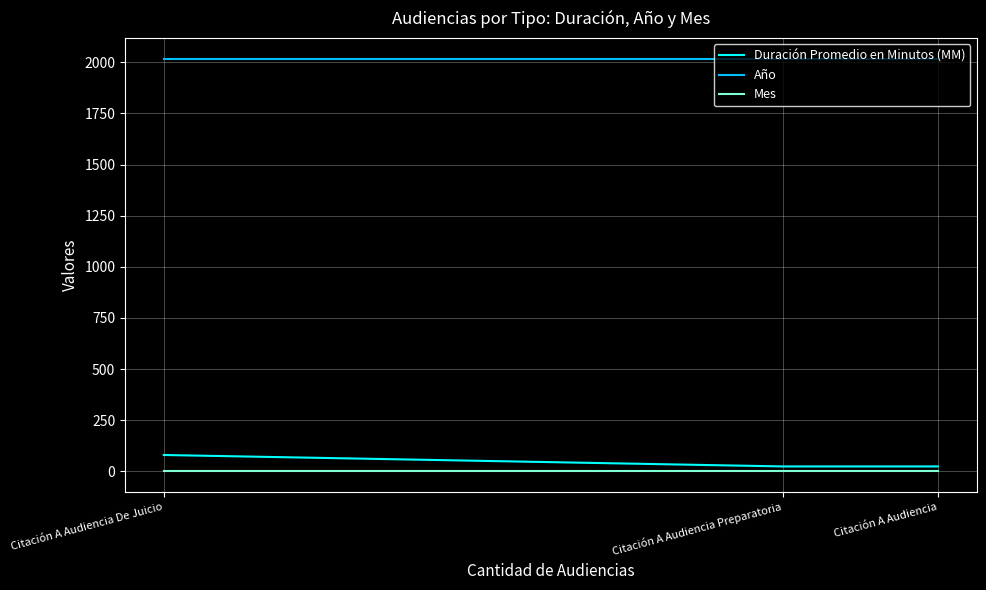

What is the sum of the Mes values at Citación A Audiencia and Citación A Audiencia De Juicio?

4